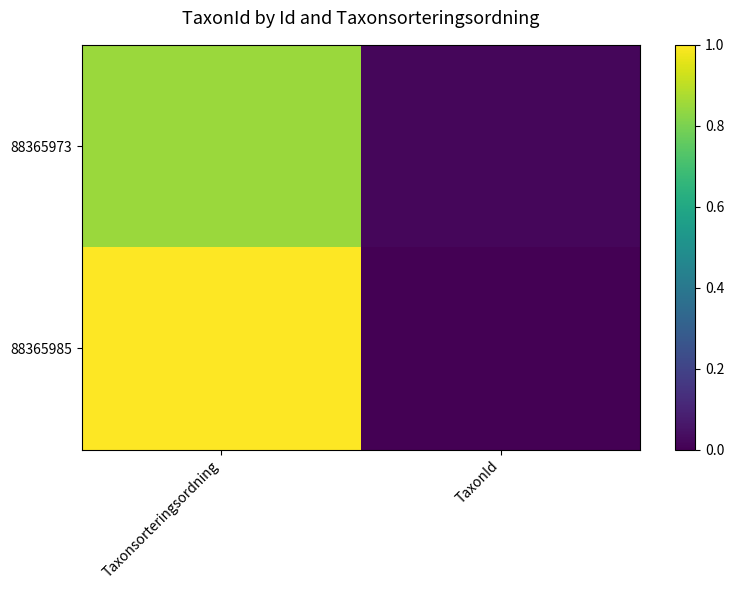

Reading left to right, list all the values displayed in this chart.

88365973: Taxonsorteringsordning=0.9	TaxonId=0.0
88365985: Taxonsorteringsordning=1.0	TaxonId=0.0